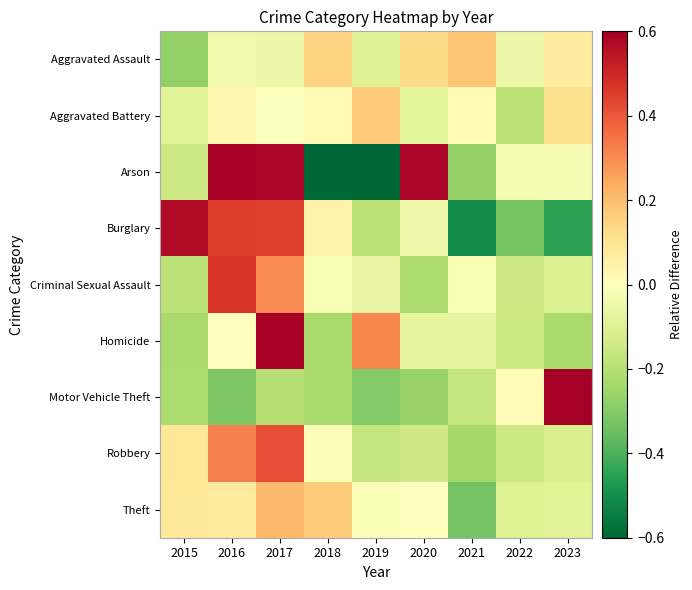

At which category is the sum across all series the highest?

2017